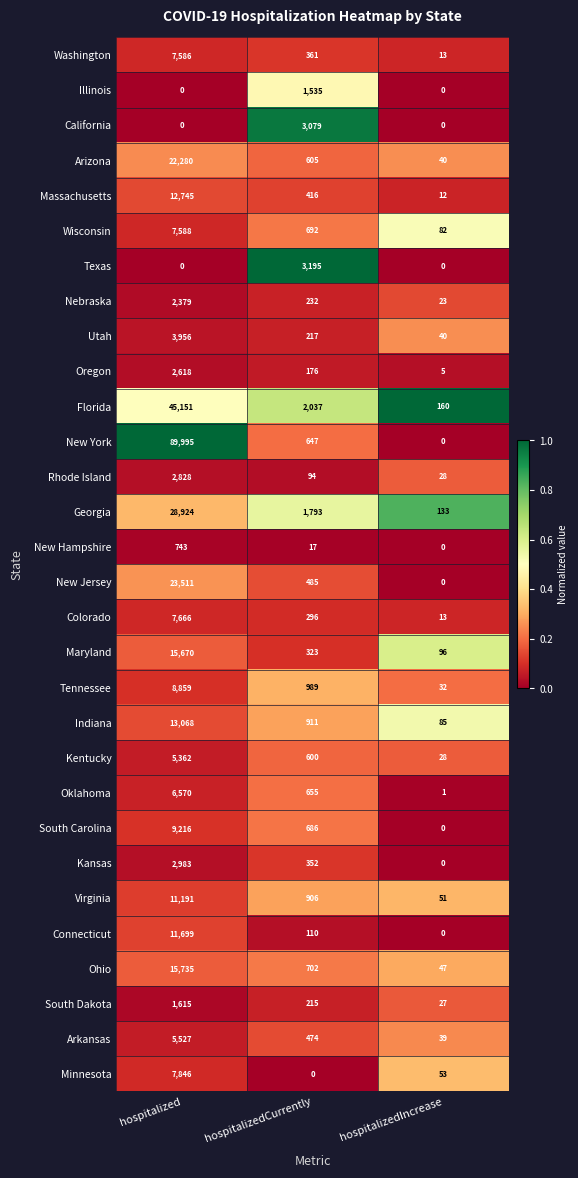

The Kansas series shows 2983 at hospitalized. True or false?

True